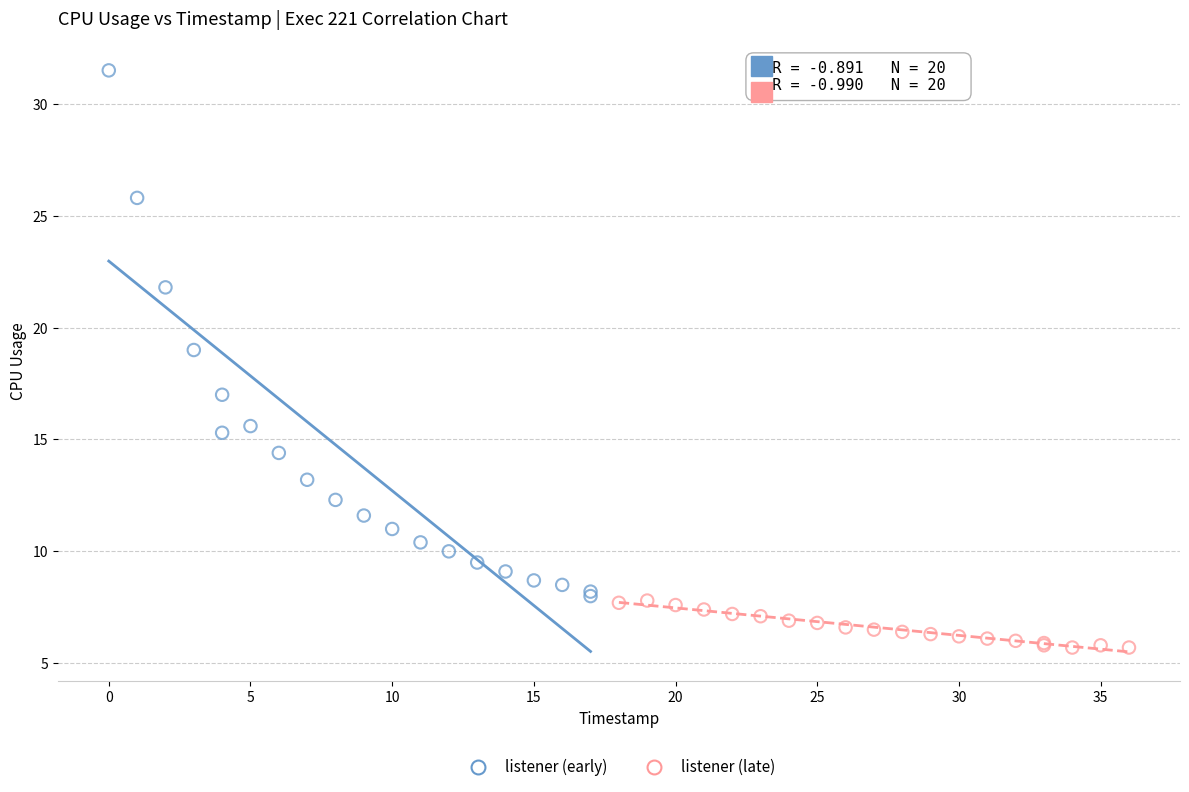

Which series reaches the maximum Y coordinate?

listener (early)